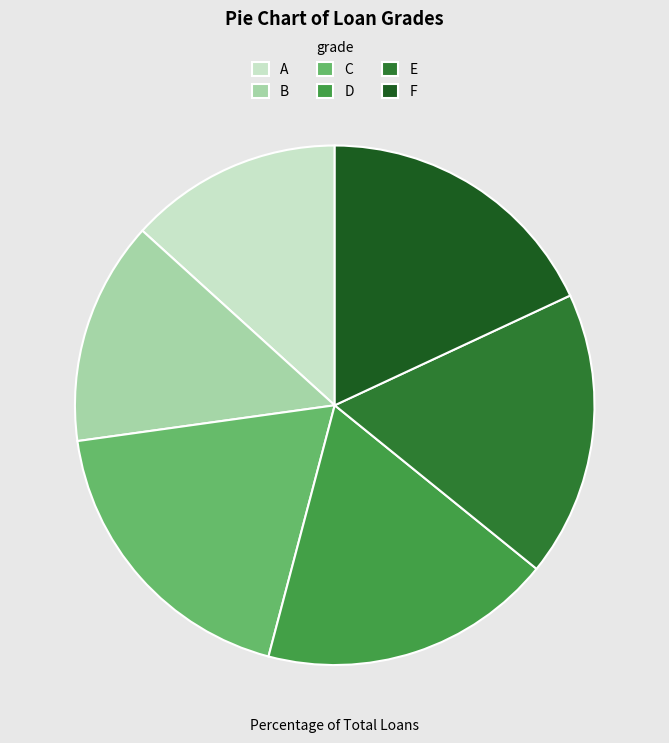

Combined, do D and E account for over 50%?

No